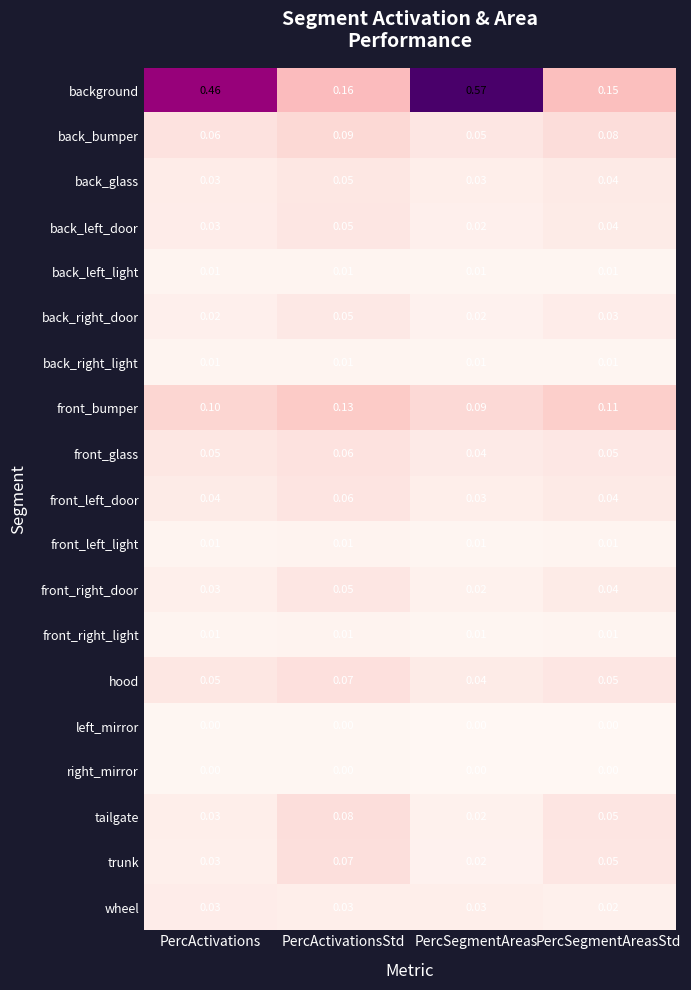

At which category does the chart reach its peak across all series?

PercSegmentAreas